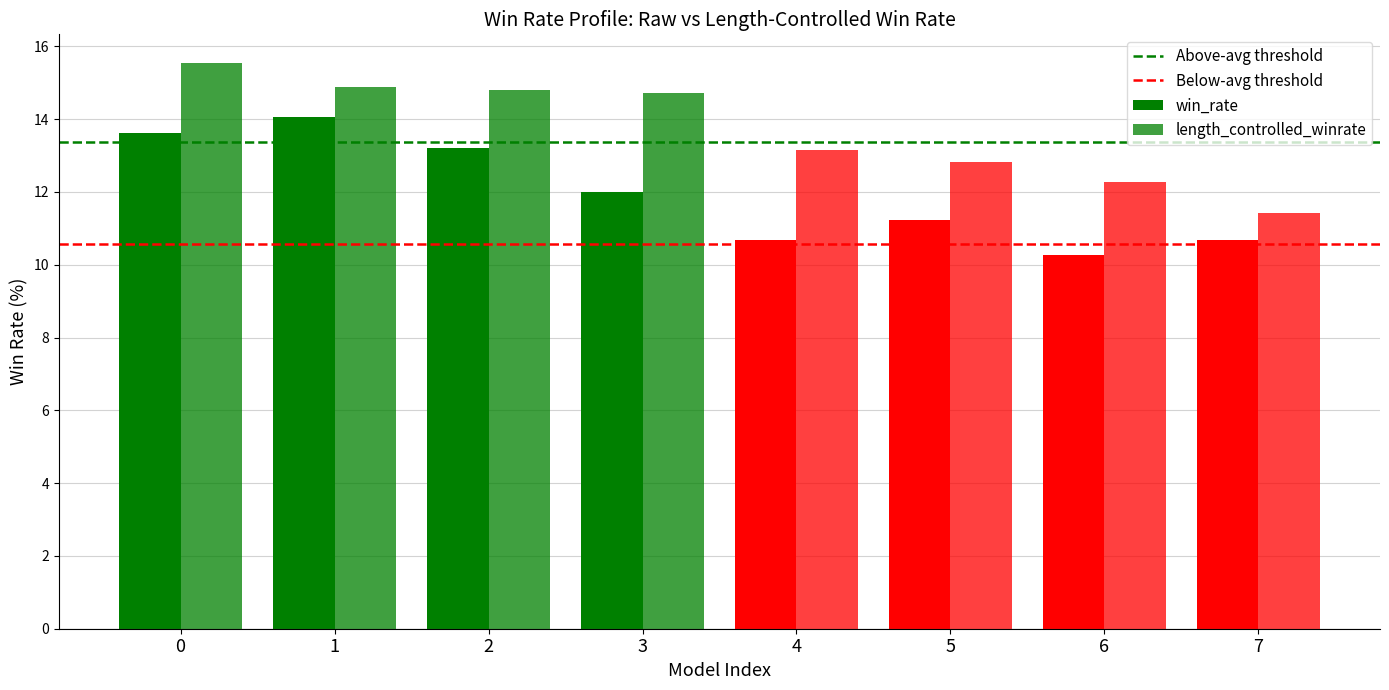

Rank the series by their average value, from lowest to highest.

win_rate, length_controlled_winrate